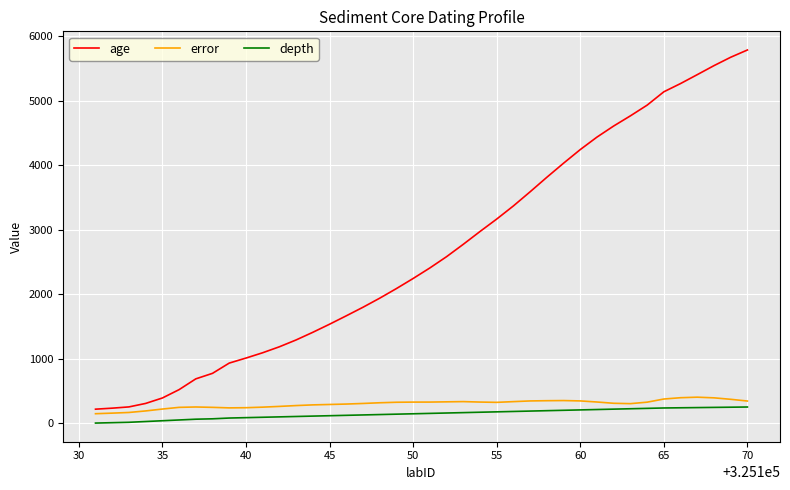

Which series has the widest spread of values?

age